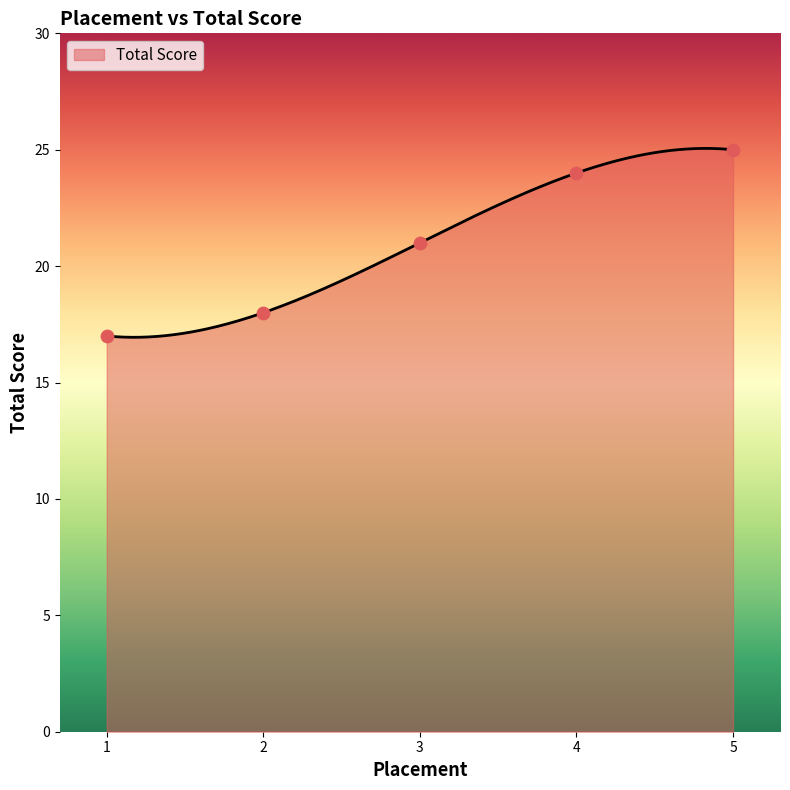

Which has a higher value, 3 or 1?

3